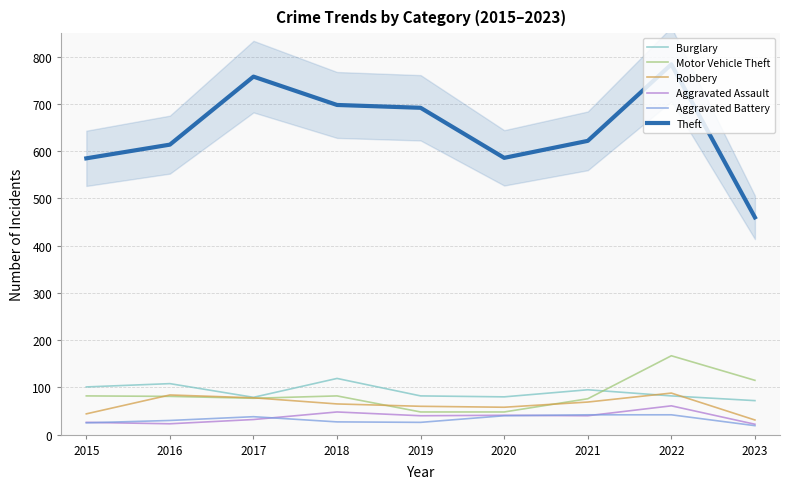

At which category is the sum across all series the highest?

2022